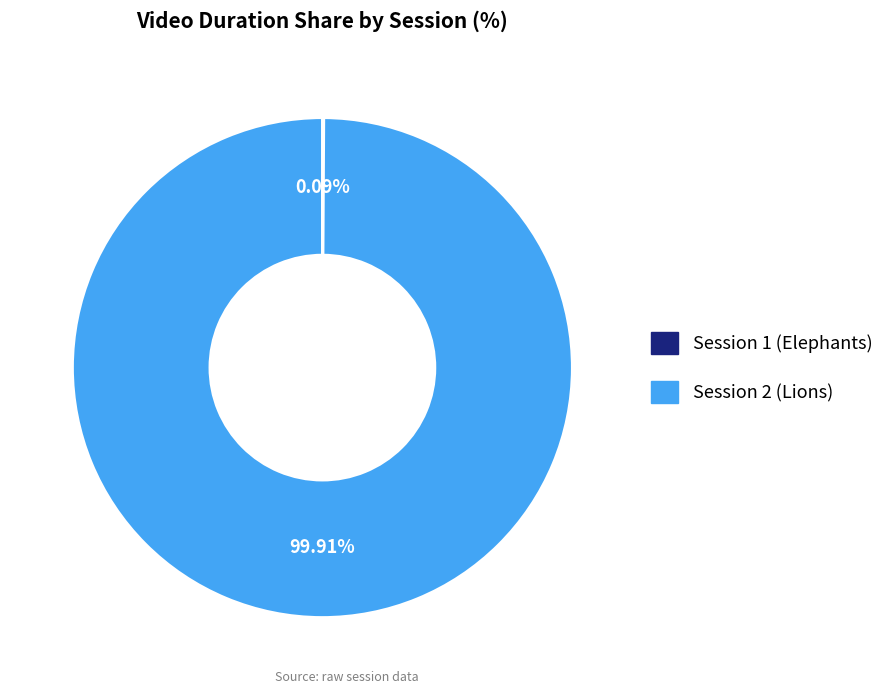

Is there a majority slice in this chart?

Yes